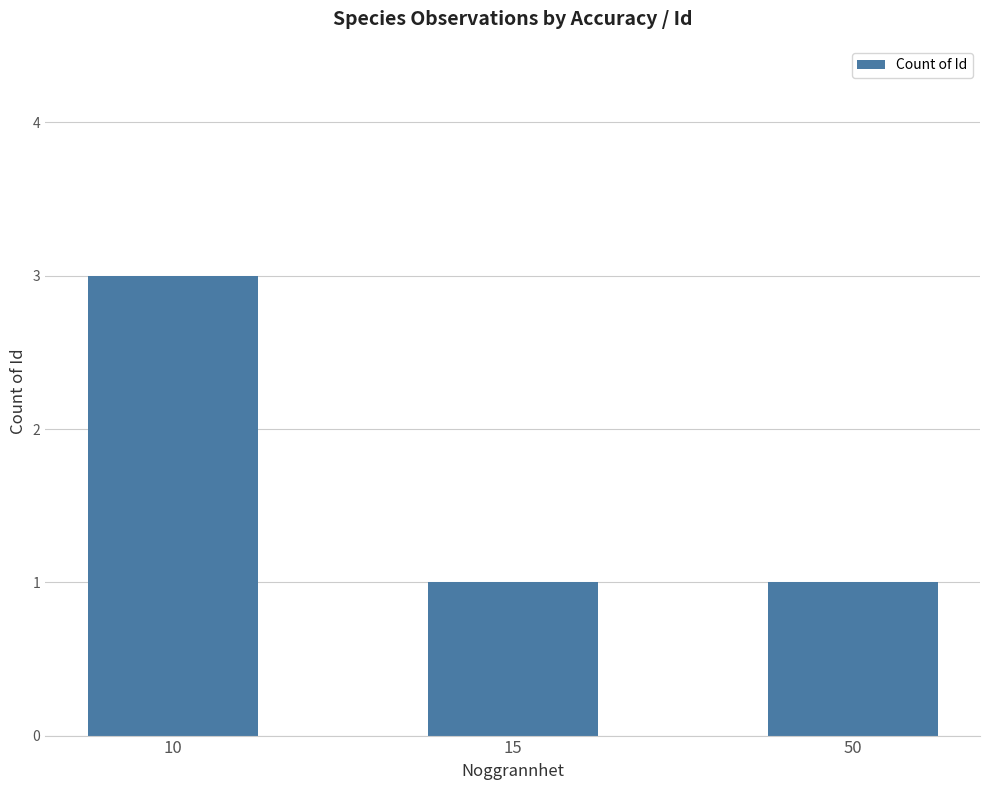

Between 10 and 15, which is larger?

10